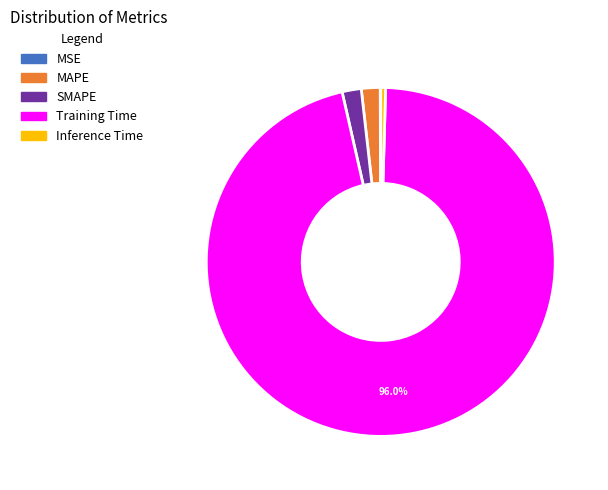

What is the largest slice in the pie chart?

Training Time